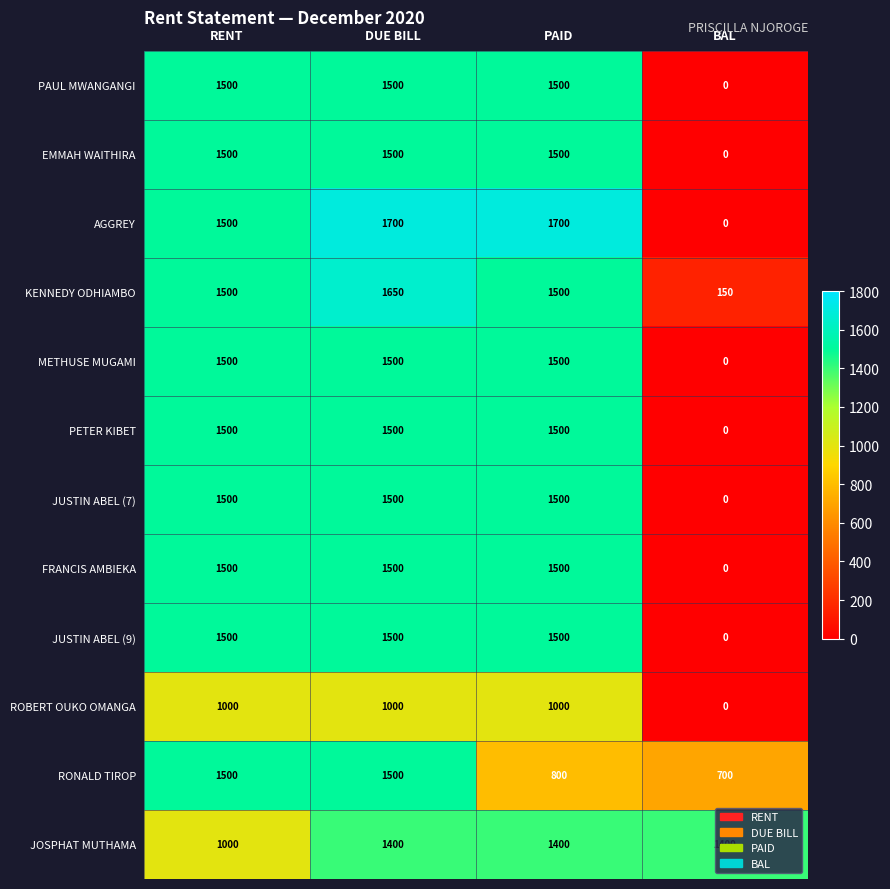

How many series are shown in this chart?

12